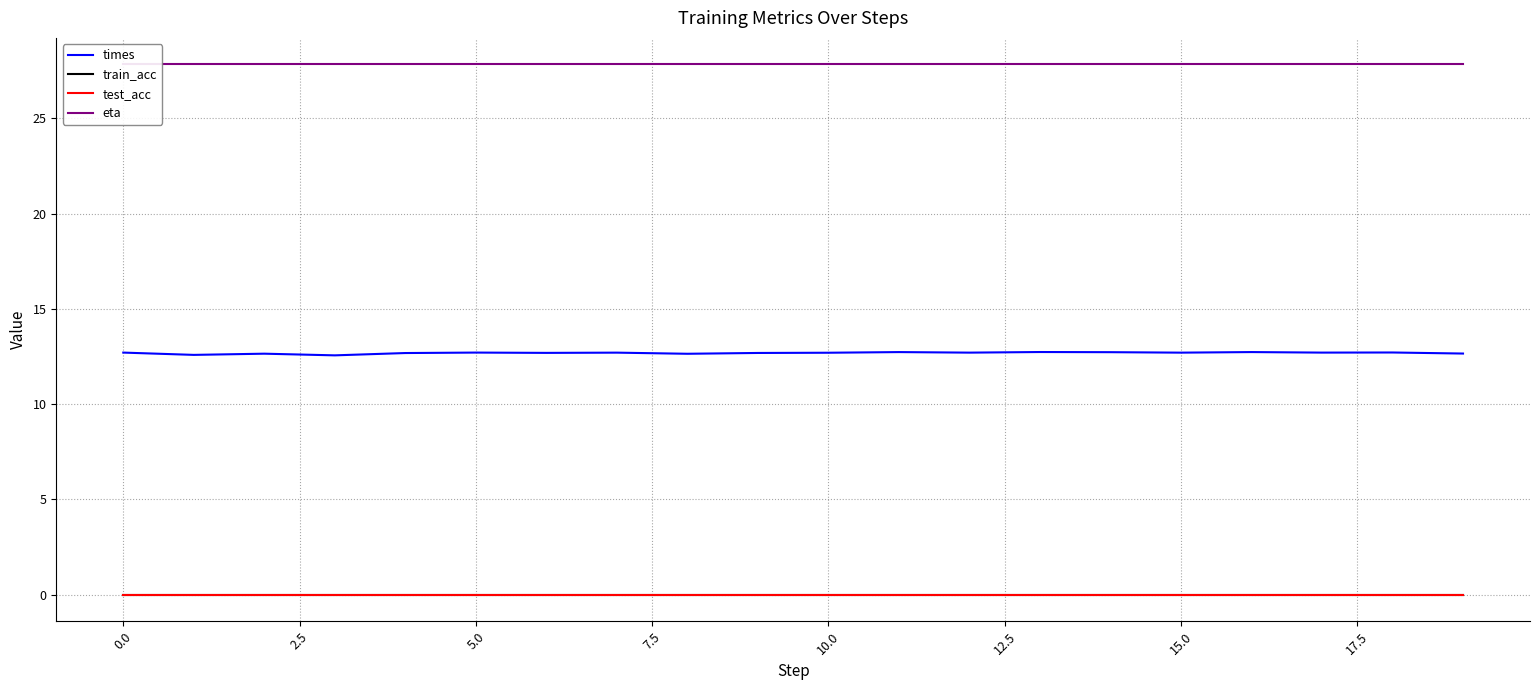

True or false: test_acc and train_acc cross at least once.

False